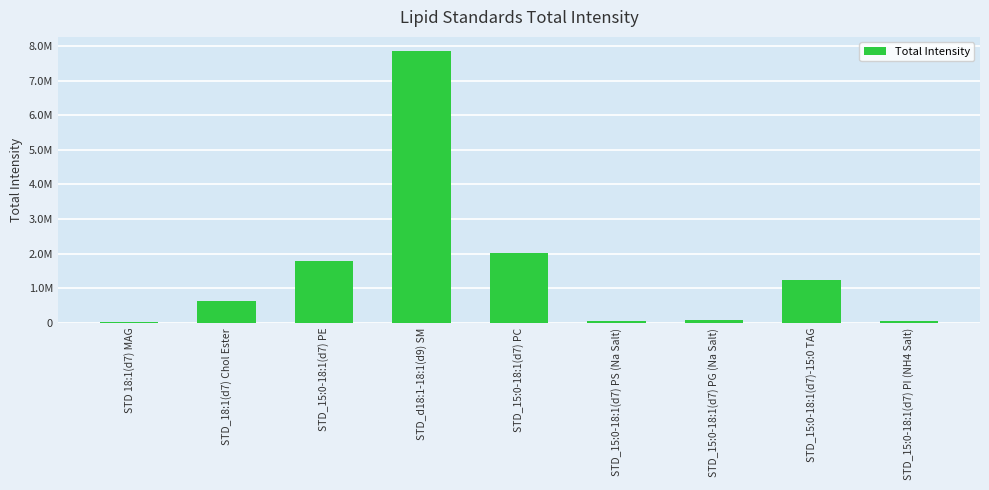

How many data points are above 634804?

5